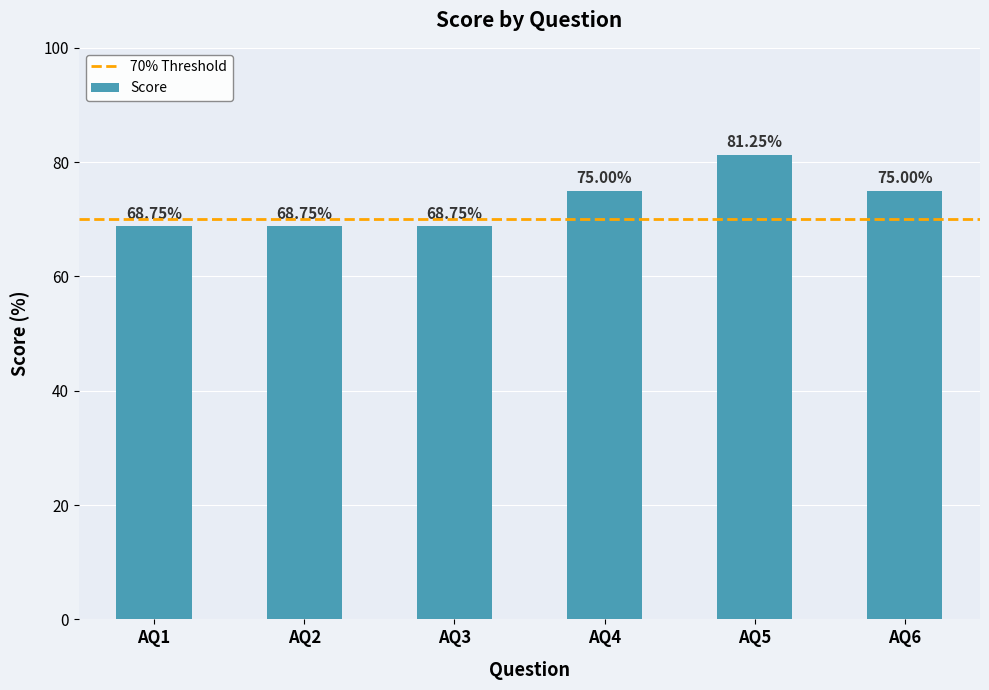

True or false: the data shows 81.2 at AQ5.

True